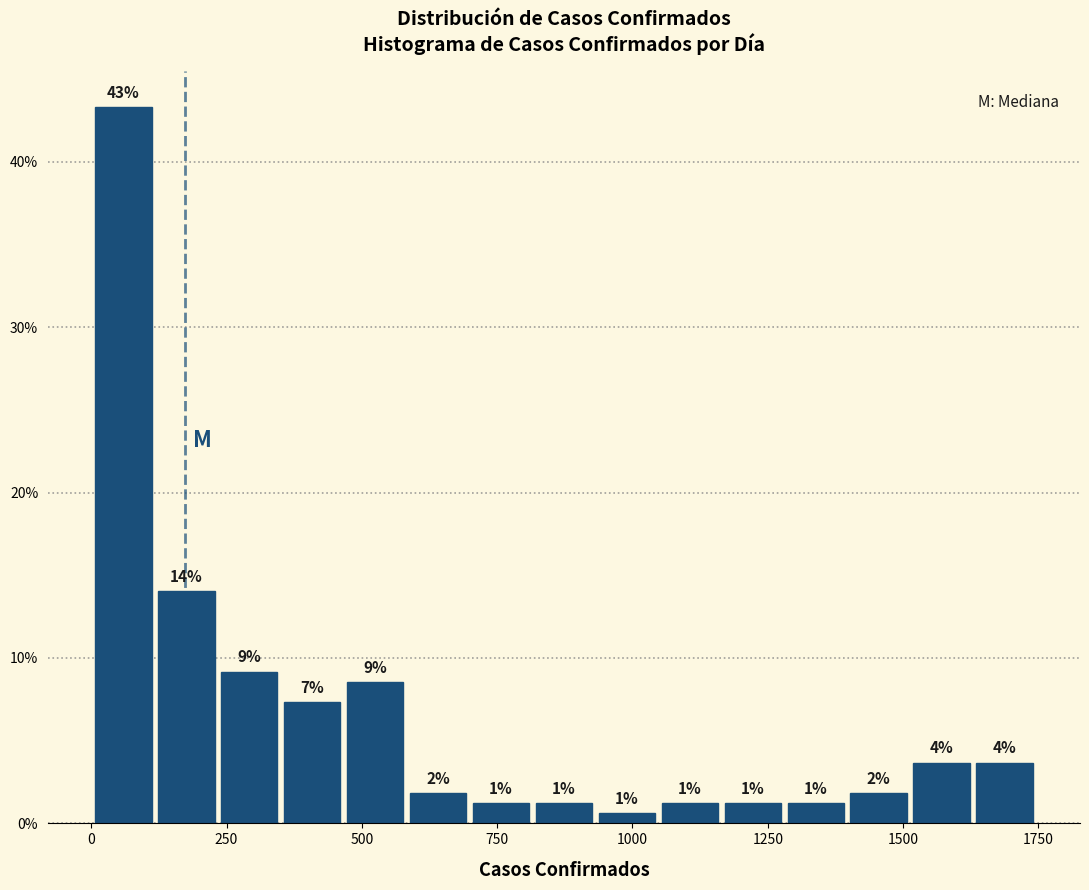

Read against the x-axis, roughly where is the centre of the tallest bar?

50